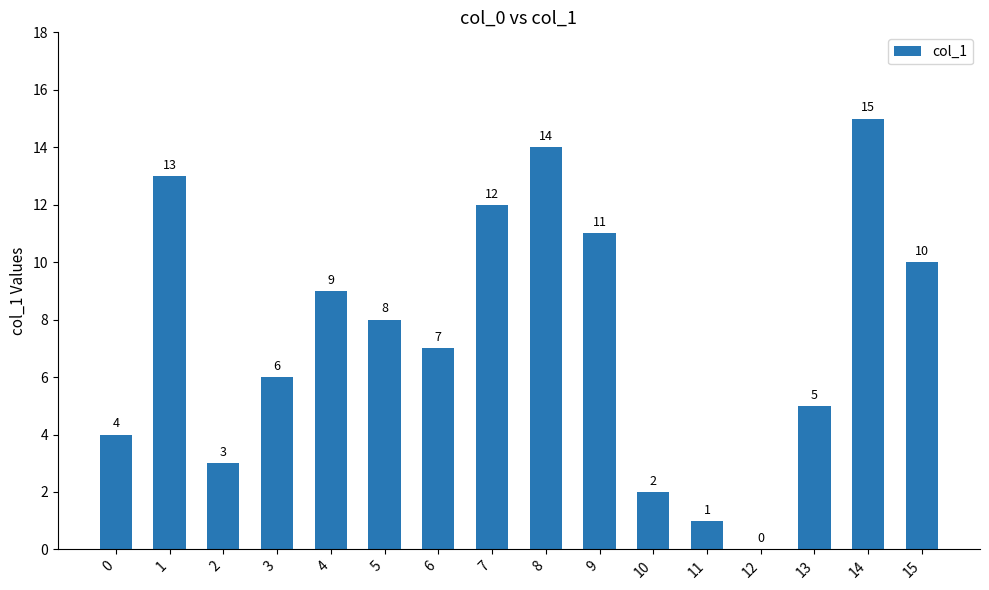

At which category does the chart reach its peak across all series?

14